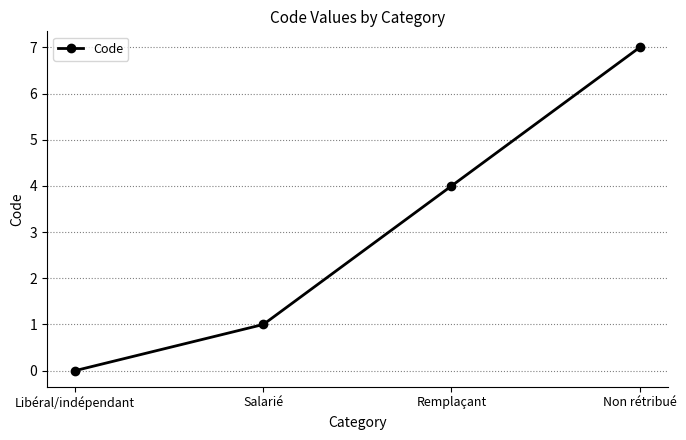

List the labels in order of value, smallest first.

Libéral/indépendant, Salarié, Remplaçant, Non rétribué